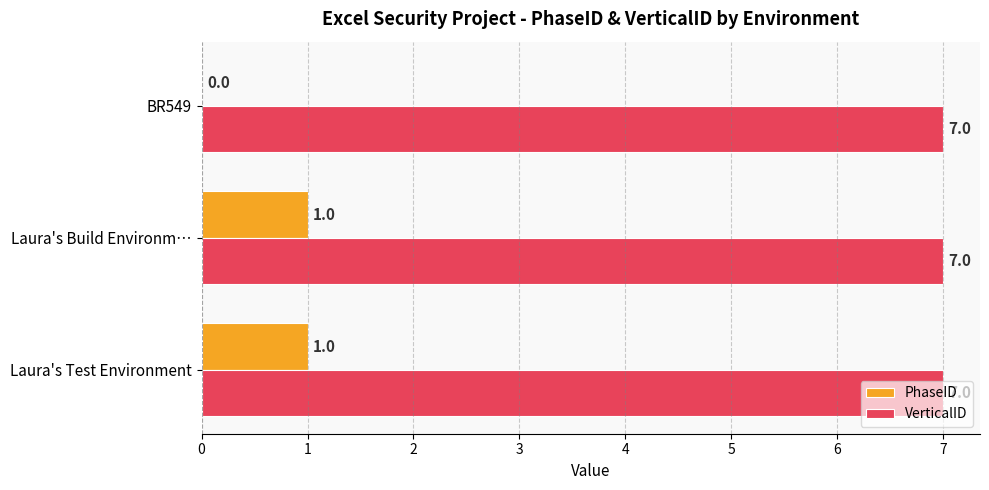

Which series has the largest total across all categories?

VerticalID